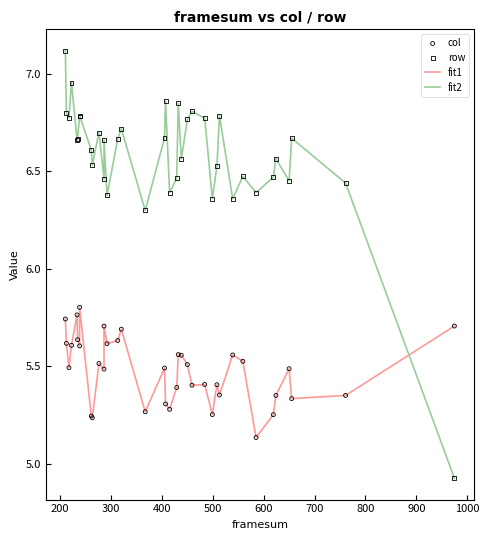

Which series has the largest Y range (max minus min)?

fit2